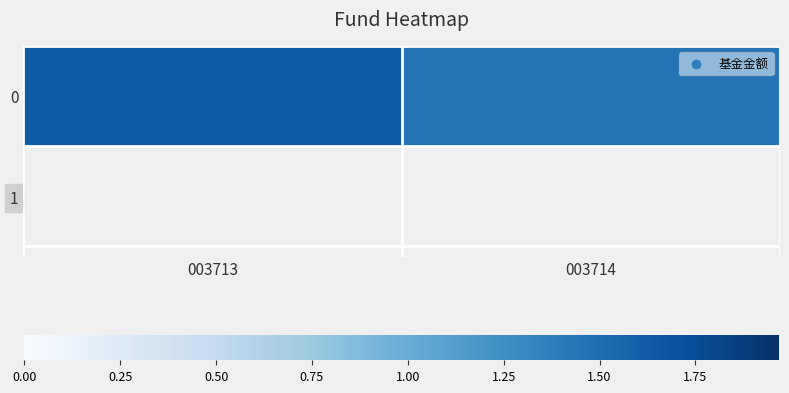

Reading right to left, extract all data points from this chart.

1.4	1.6